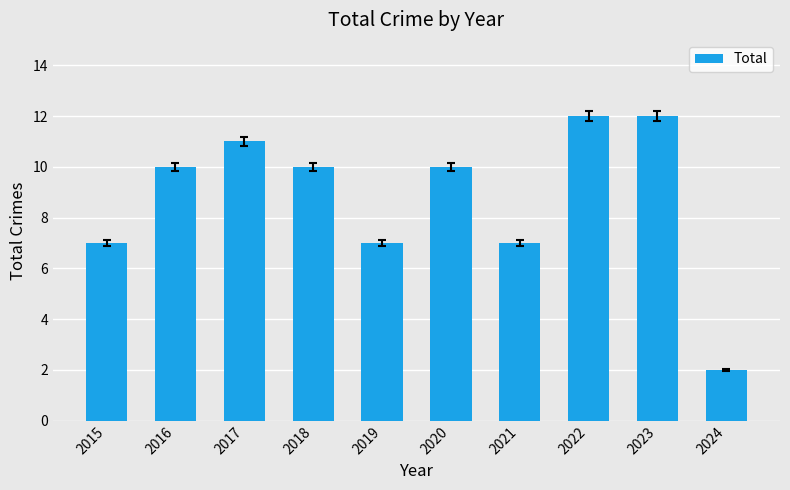

Reading left to right, transcribe all the data shown in this chart.

7	10	11	10	7	10	7	12	12	2